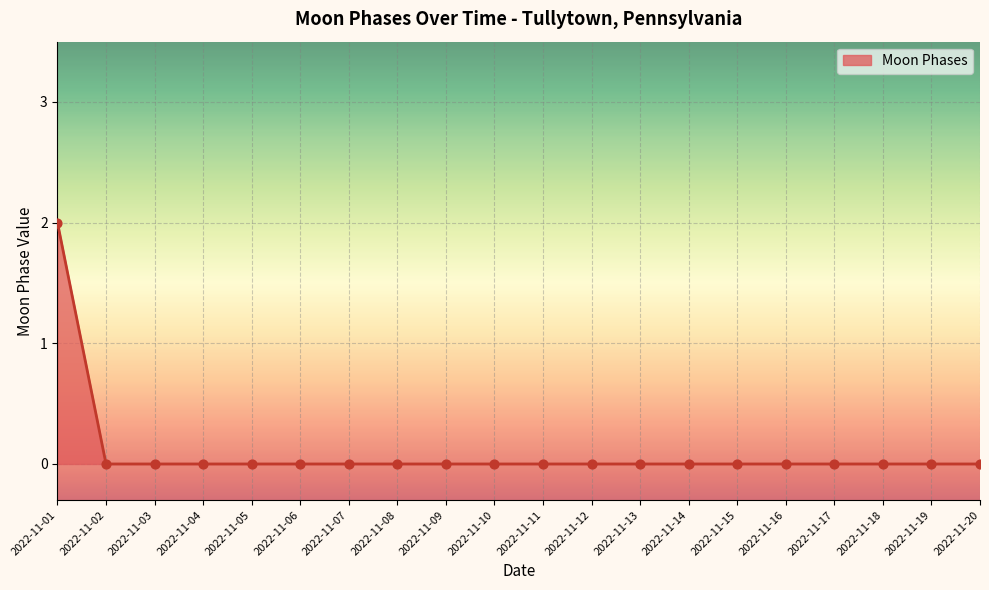

The chart shows a value of -1 at 2022-11-14. True or false?

False